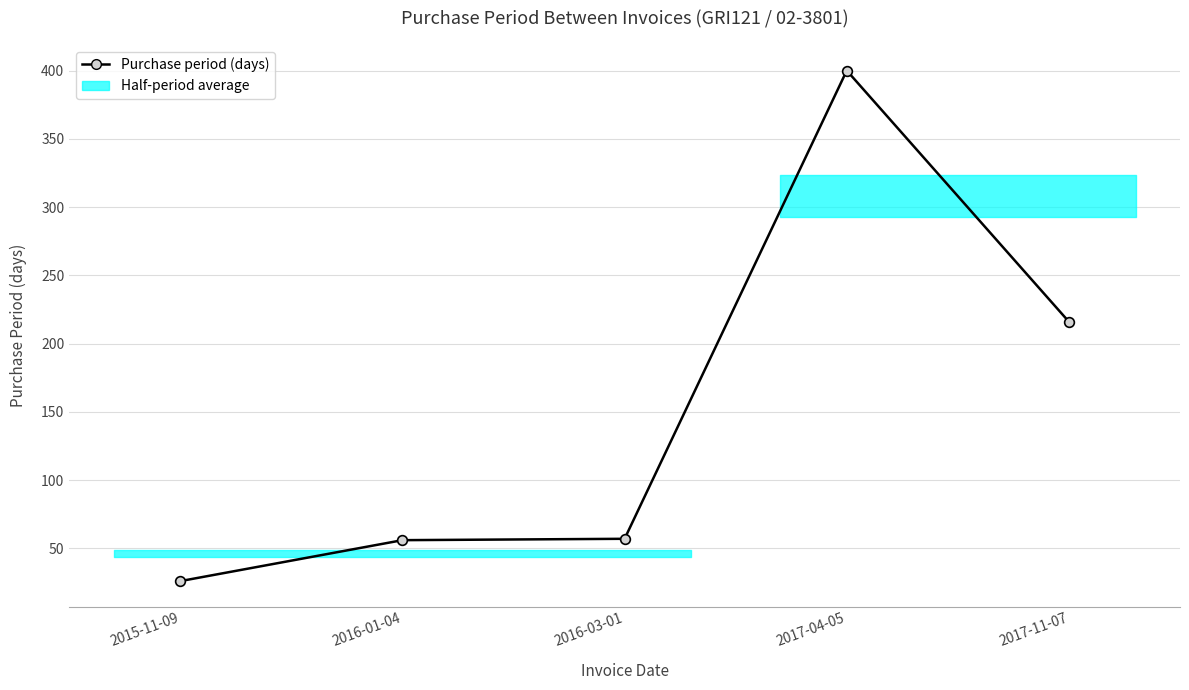

Count the number of categories in the chart.

5